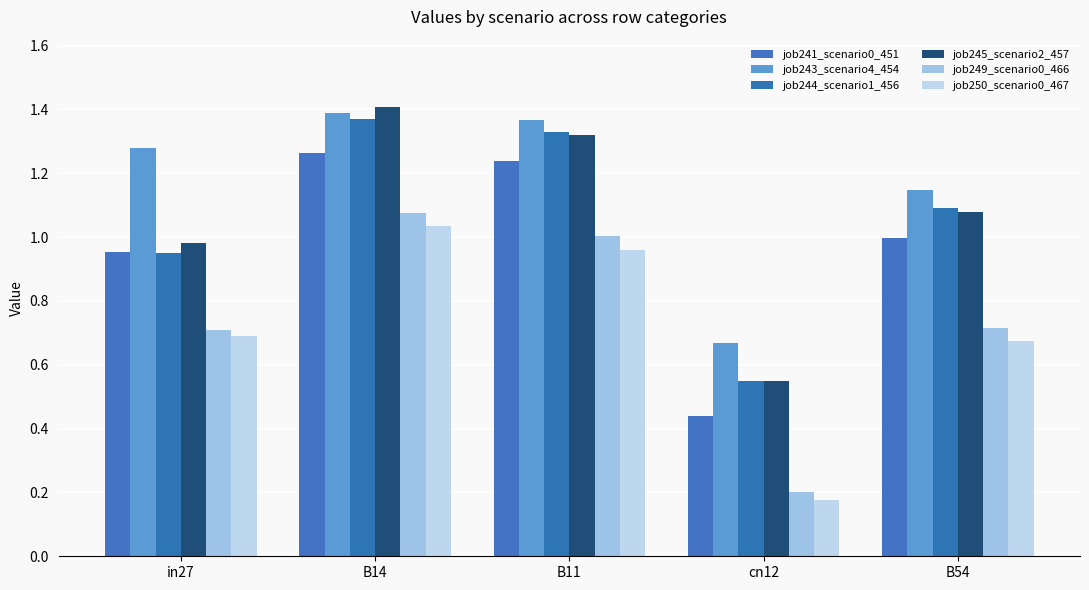

Reading left to right, extract all data points from this chart.

job241_scenario0_451: 1.0	1.3	1.2	0.4	1.0
job243_scenario4_454: 1.3	1.4	1.4	0.7	1.1
job244_scenario1_456: 0.9	1.4	1.3	0.6	1.1
job245_scenario2_457: 1.0	1.4	1.3	0.5	1.1
job249_scenario0_466: 0.7	1.1	1.0	0.2	0.7
job250_scenario0_467: 0.7	1.0	1.0	0.2	0.7